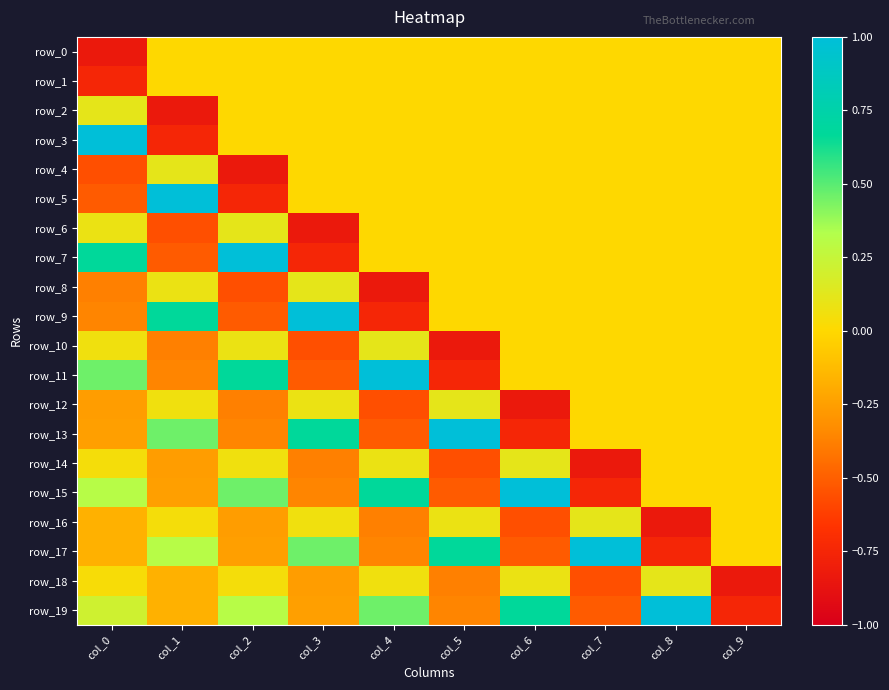

How many data points in row_10 are less than 0?

3